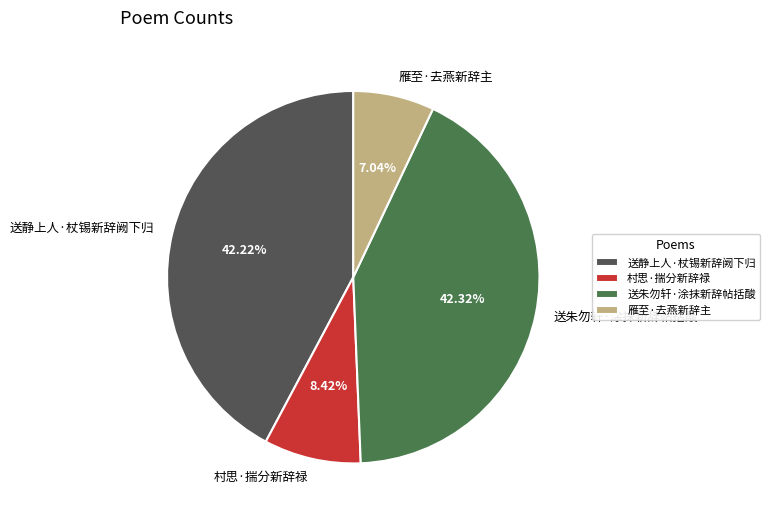

True or false: 送朱勿轩·涂抹新辞帖括酸 accounts for 42% of the total.

True